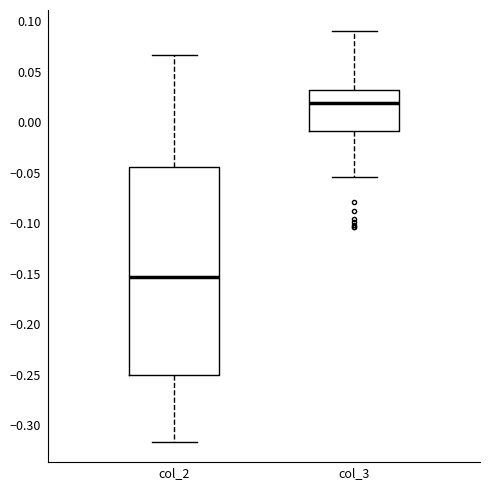

Where is the lower edge of the box for col_3 on the y-axis? The values are not printed on the chart, so give them approximately, as read against the axis.

-0.010